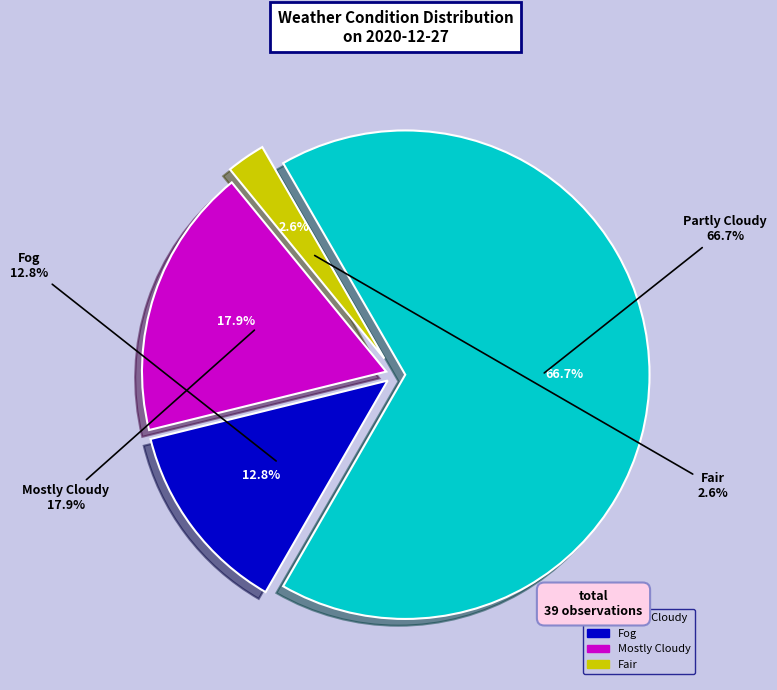

Count the number of slices in the pie.

4